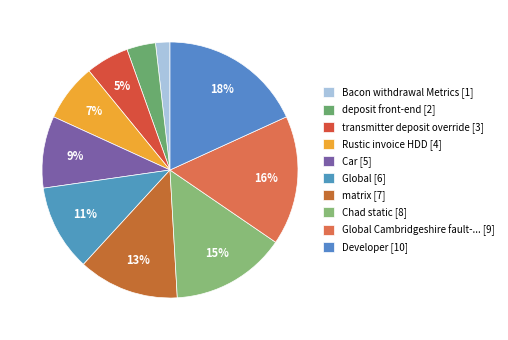

To the nearest percent, what is the average slice percentage?

10%